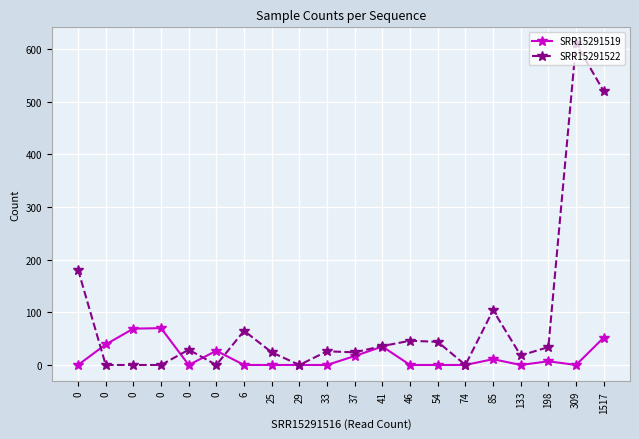

Is the value of SRR15291519 at 54 greater than the value of SRR15291522 at 198?

No